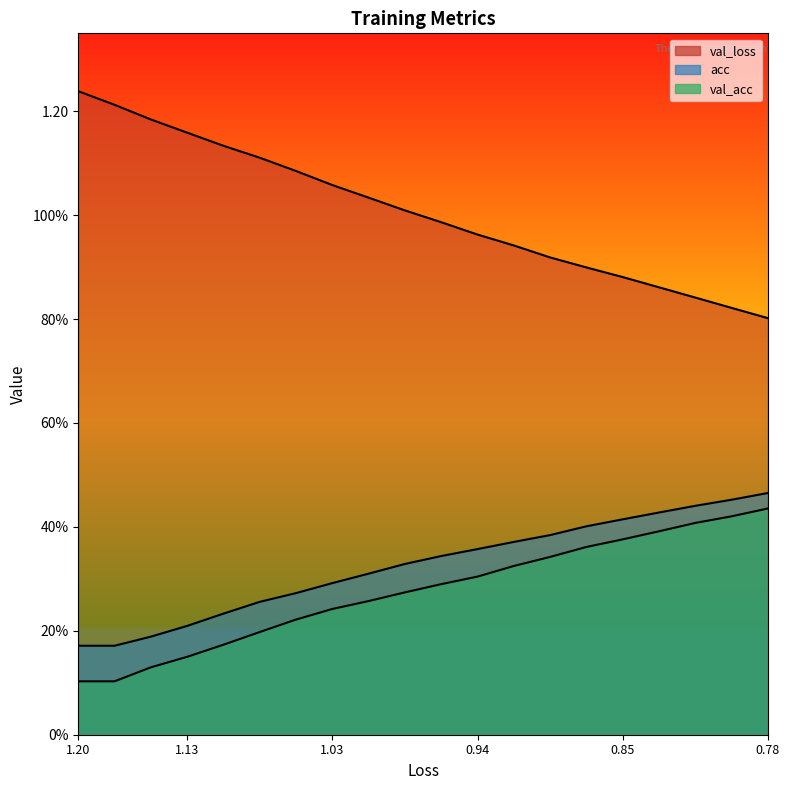

Where does the loss series first go above 1?

1.20